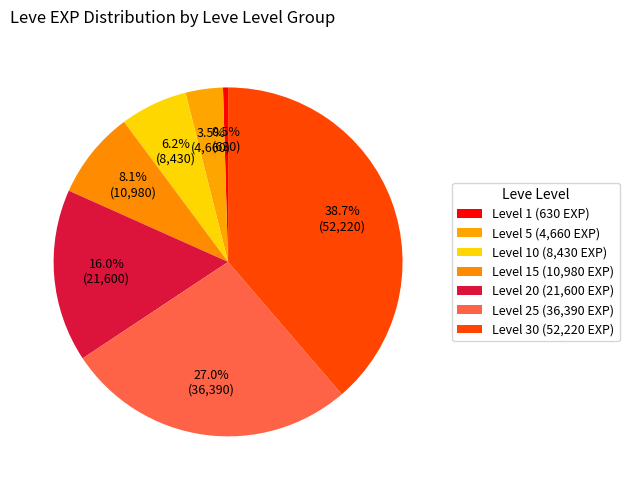

Rank the categories by value from lowest to highest.

Level 1 (630 EXP), Level 5 (4,660 EXP), Level 10 (8,430 EXP), Level 15 (10,980 EXP), Level 20 (21,600 EXP), Level 25 (36,390 EXP), Level 30 (52,220 EXP)